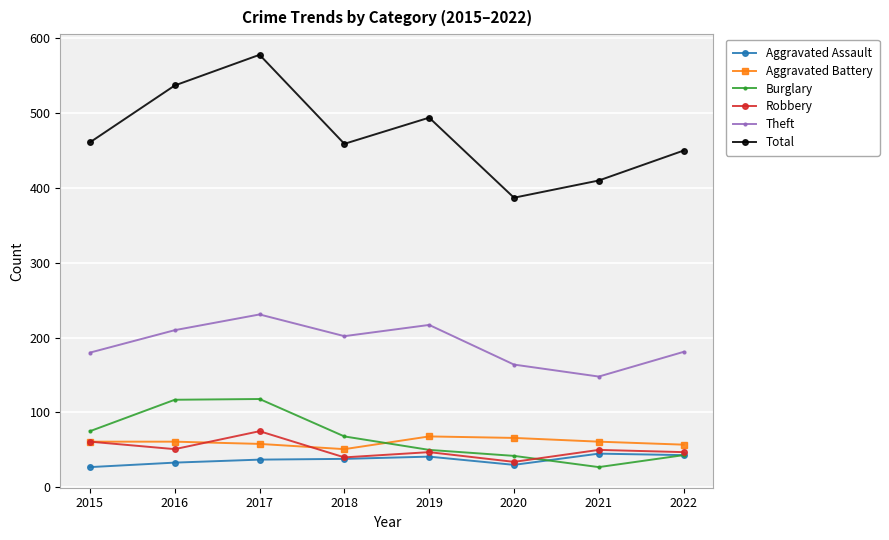

Is it true that Robbery equals 24 at 2019?

False